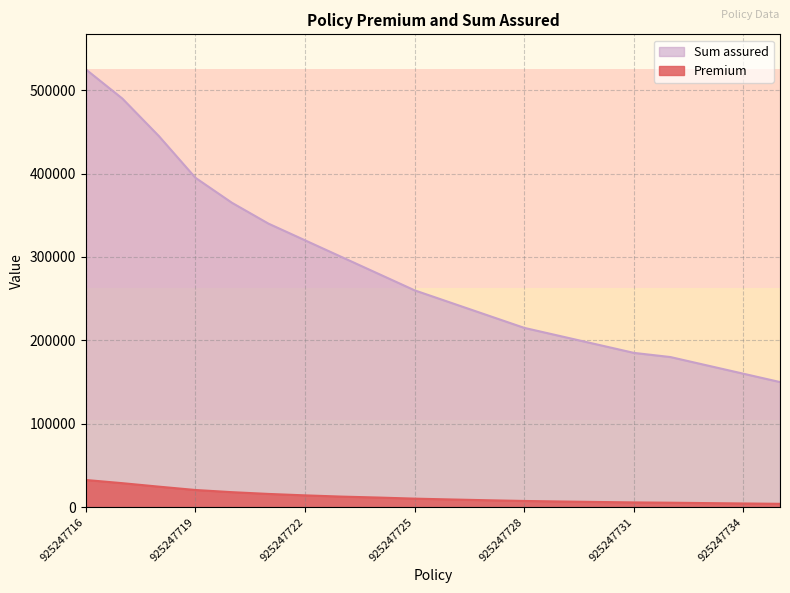

Does the chart have visible grid lines?

Yes